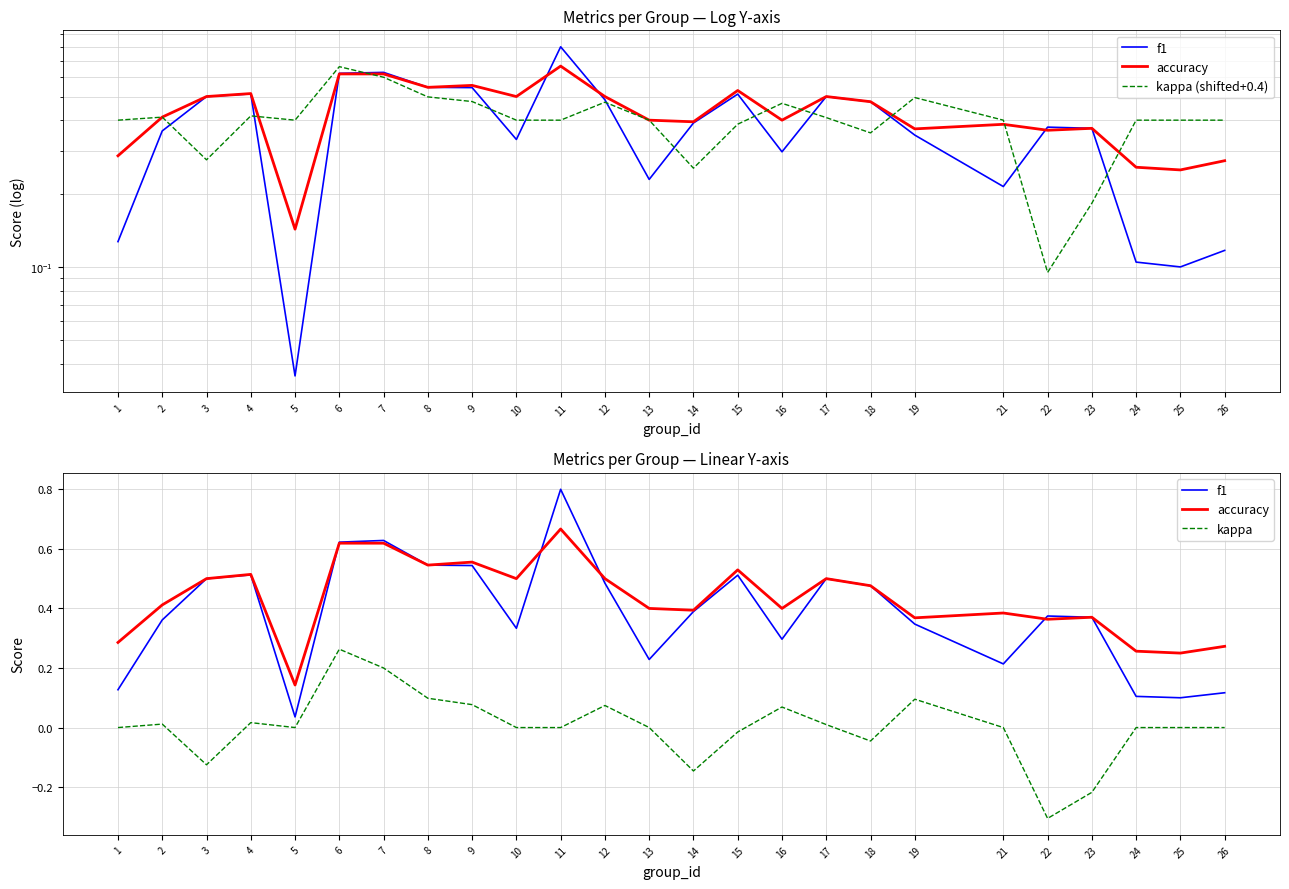

What is the highest value of the f1 series?

0.8